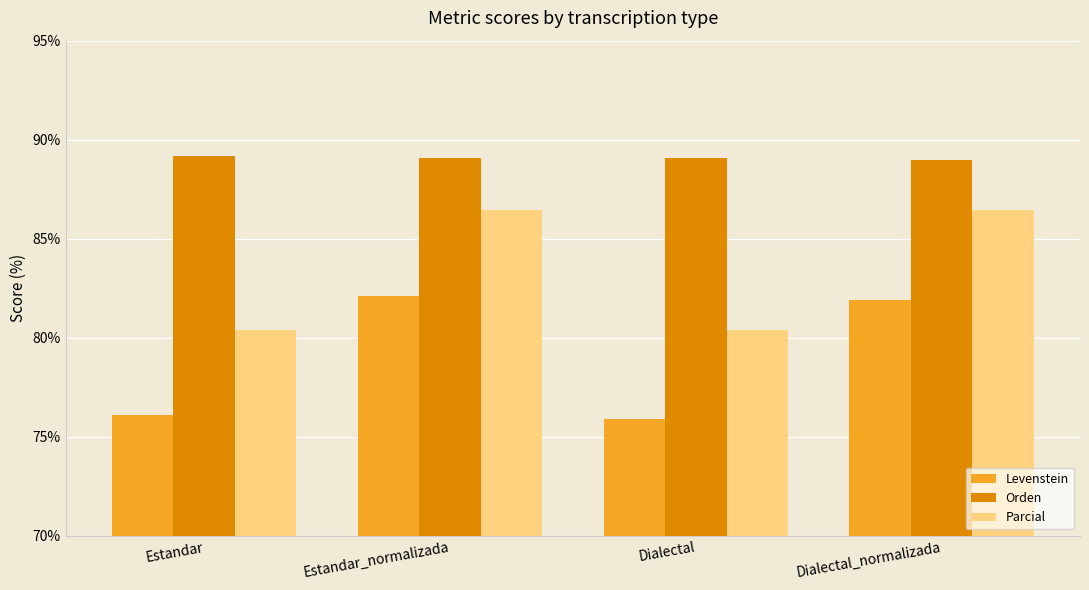

What position from the right is Estandar_normalizada?

3